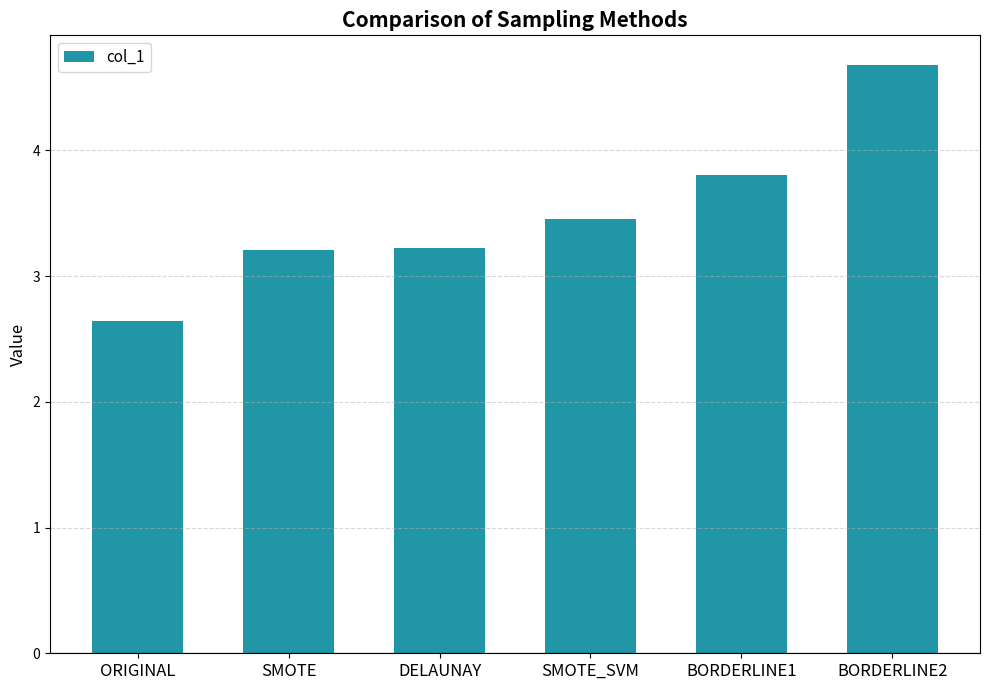

Which label corresponds to the smallest value in the chart?

ORIGINAL